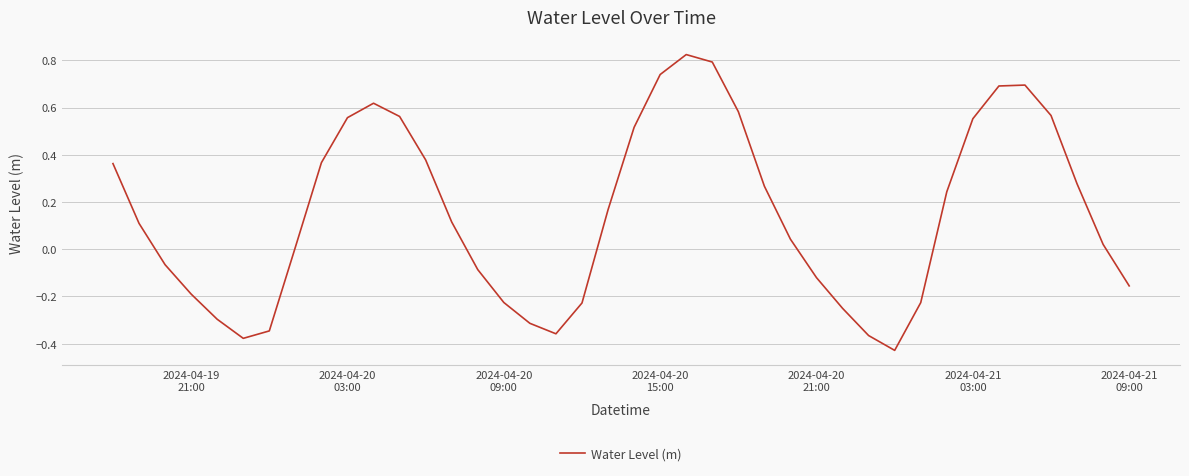

What is the difference between the maximum and minimum values?

1.3